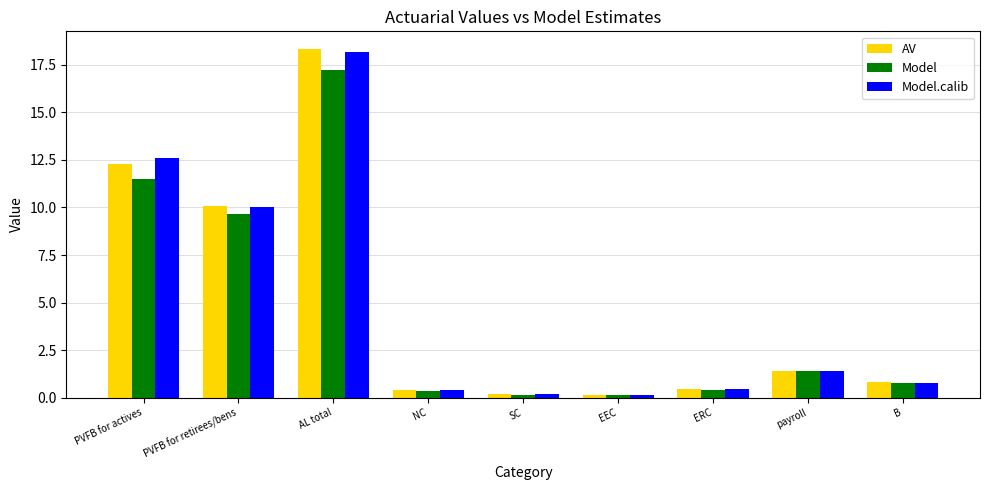

What is the sum of the Model values at B and EEC?

0.9